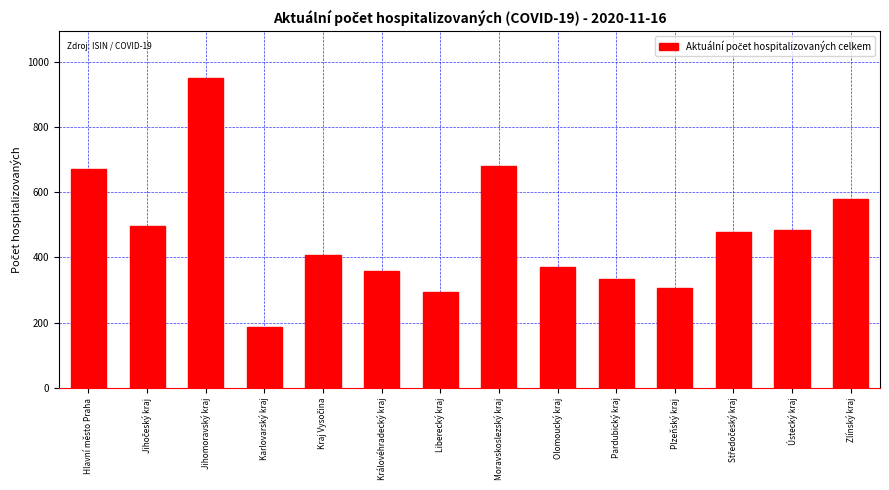

Reading right to left, extract all data points from this chart.

580	485	478	306	332	369	679	295	357	408	186	950	495	672